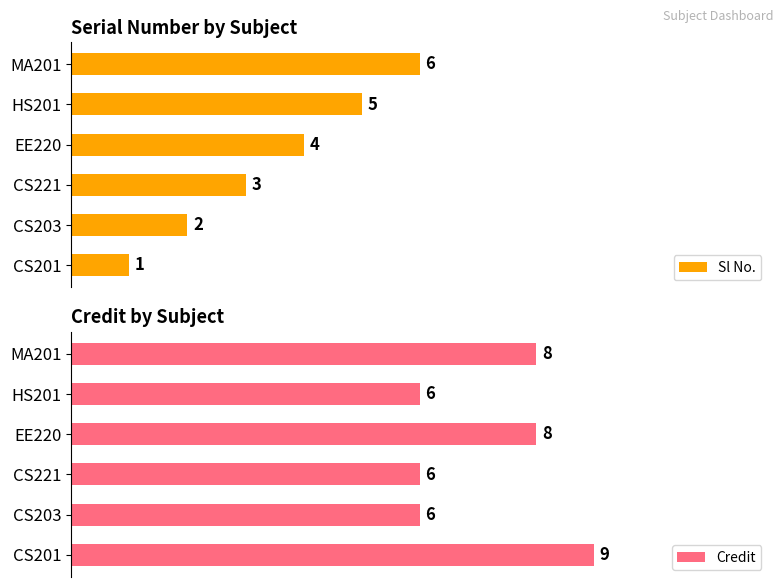

What is the sum of all Credit values?

43